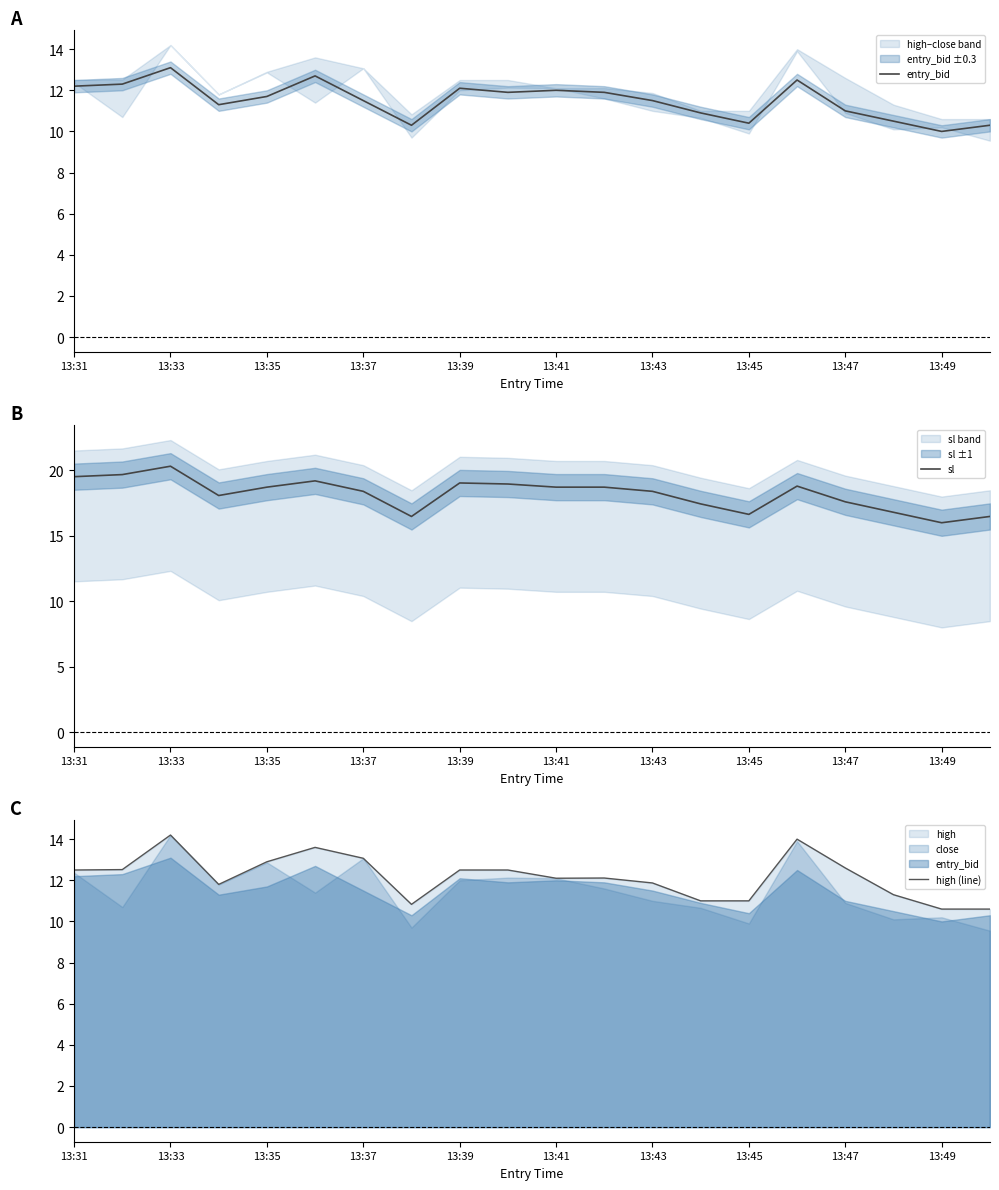

The sl series shows 18.4 at 13:43. True or false?

True